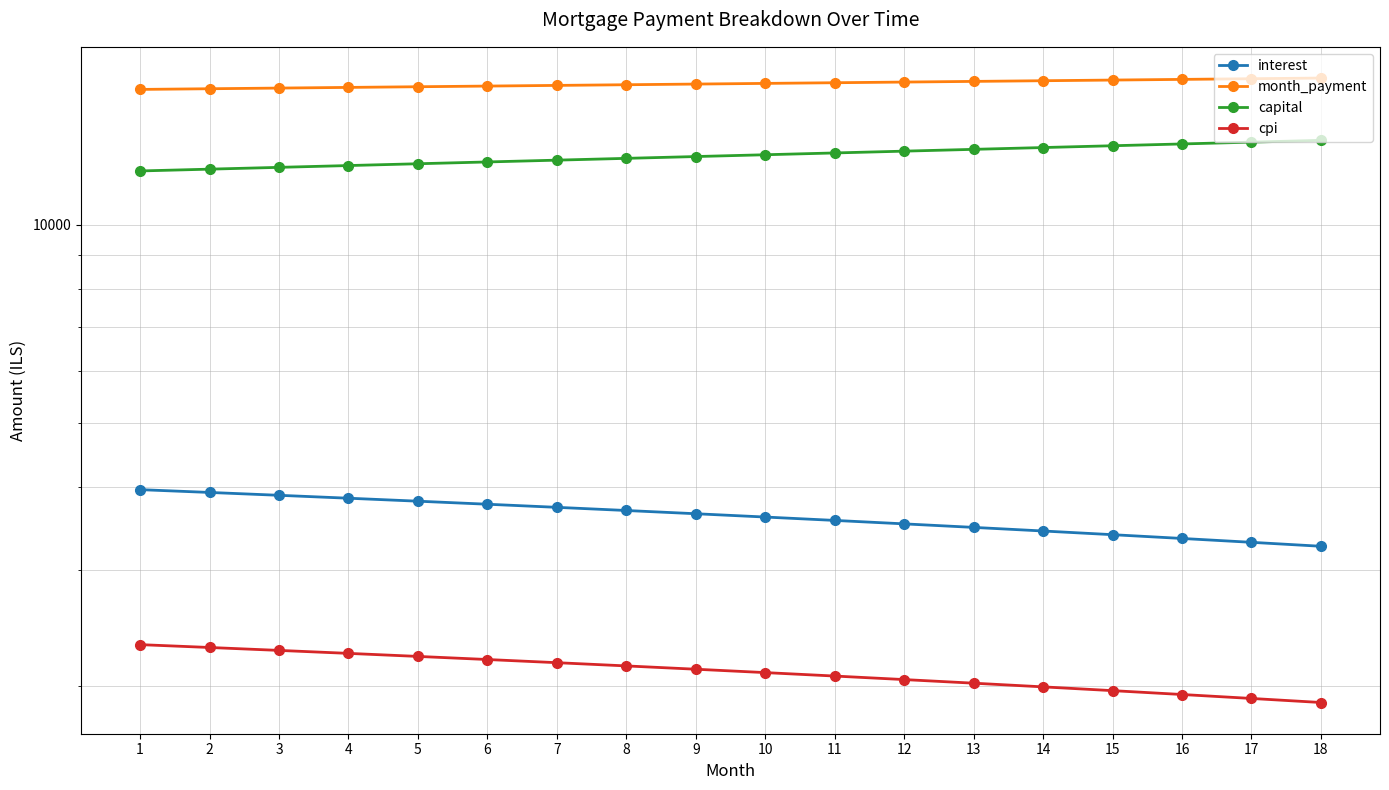

The cpi series shows 3366.4 at 6. True or false?

False